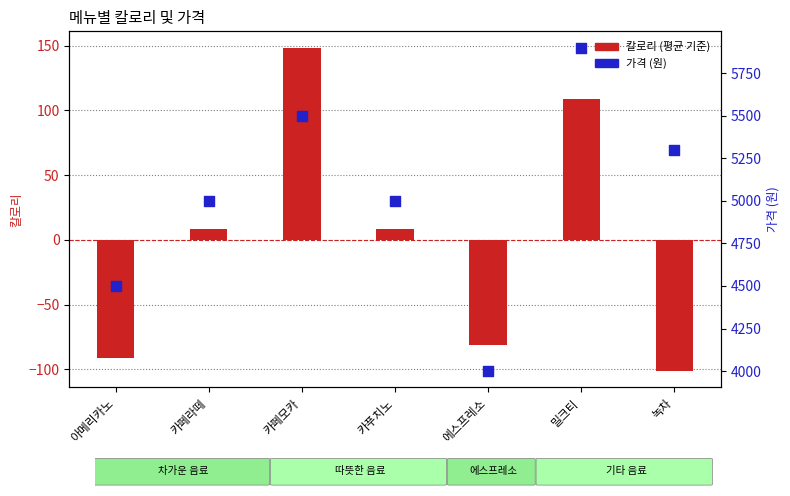

Which series has the largest Y range (max minus min)?

가격 (원)